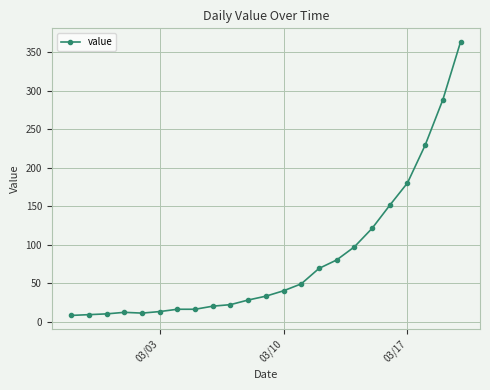

What is the greatest value displayed?

363